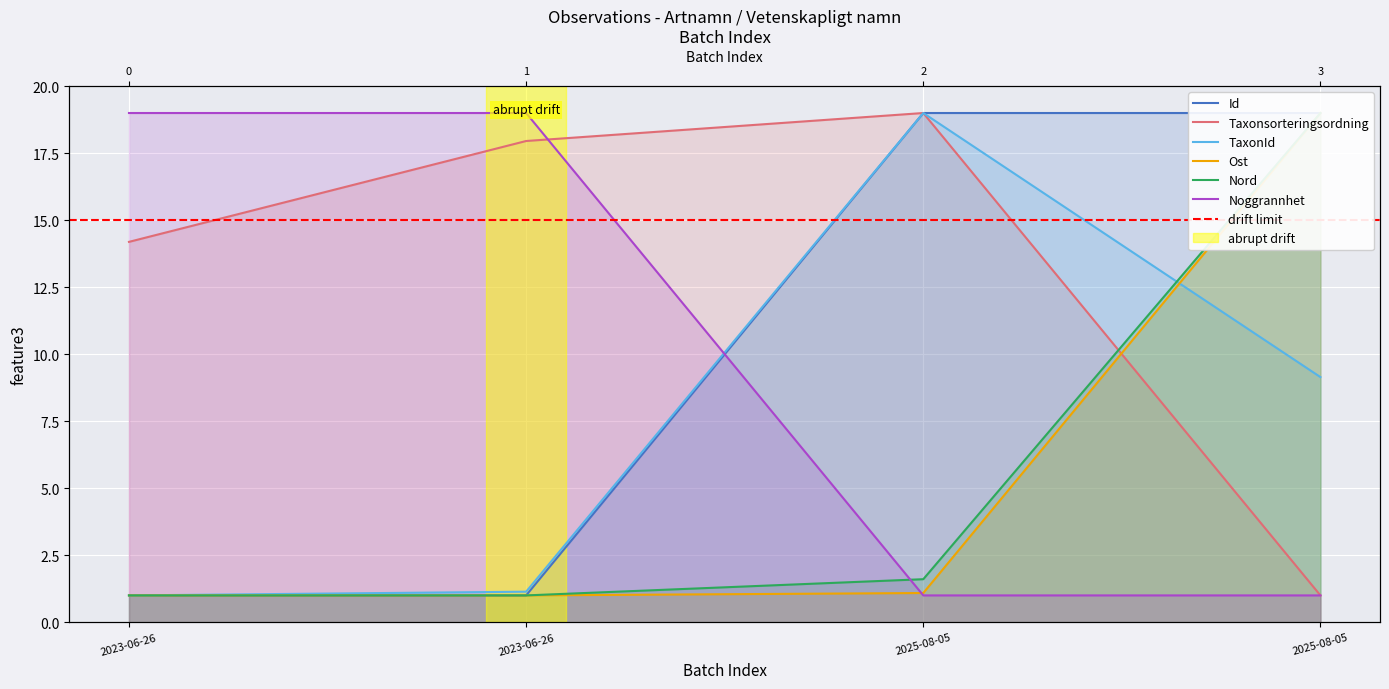

Does the chart display data point markers on the line(s)?

No